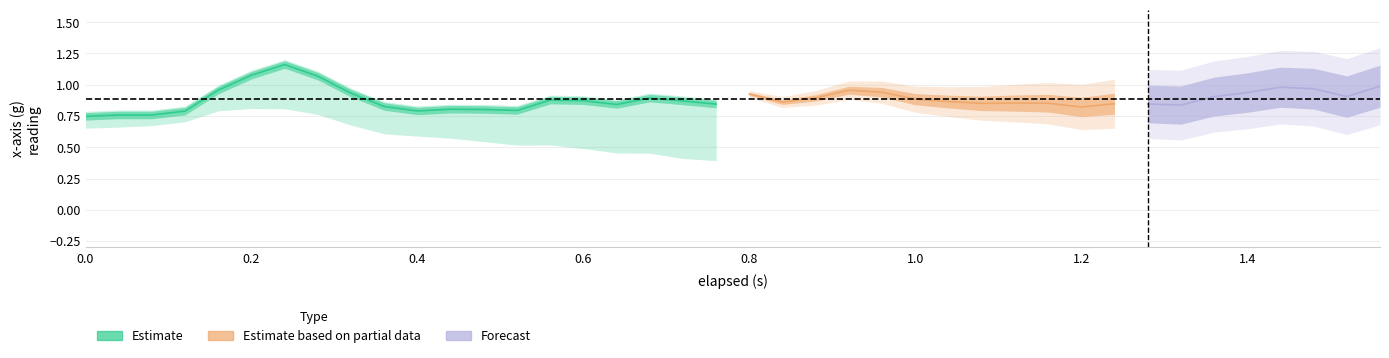

At how many categories does at least one series exceed 0?

40